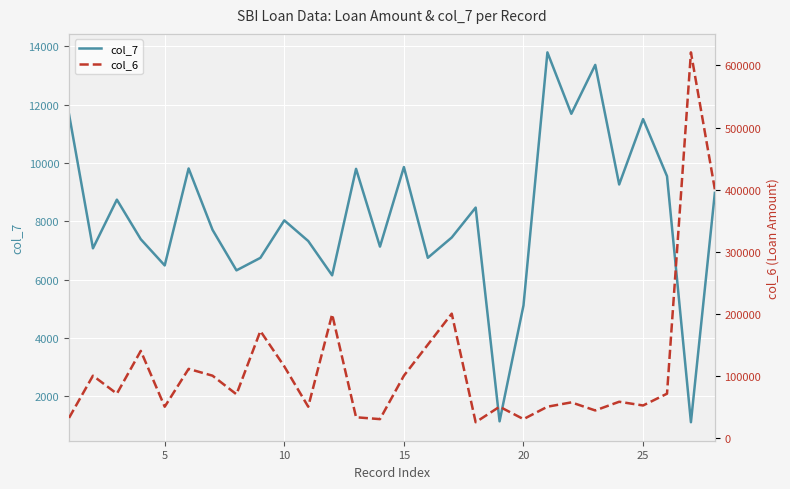

True or false: col_6 and col_7 cross at least once.

False